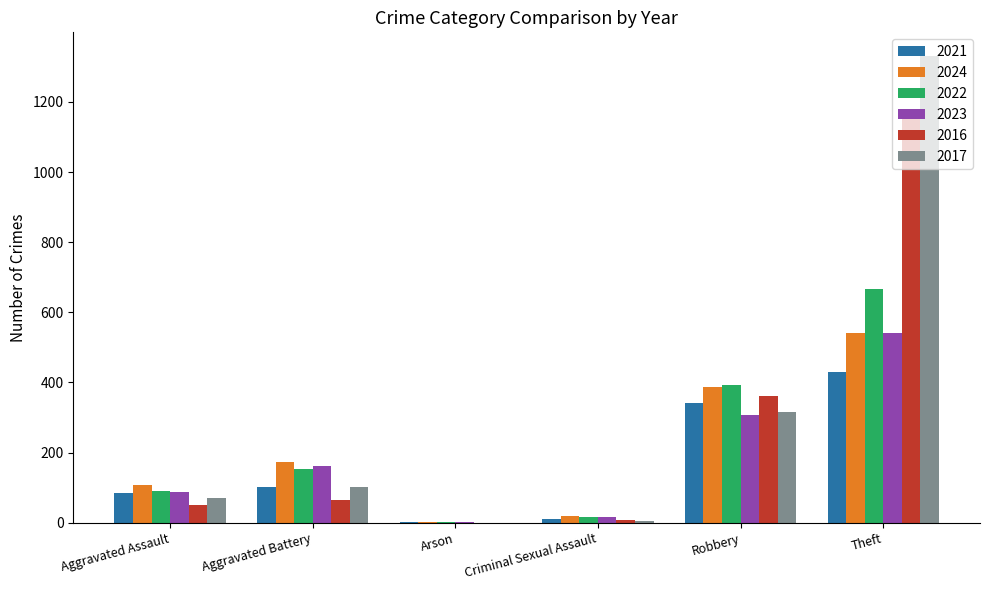

What is the sum of all 2017 values?

1825